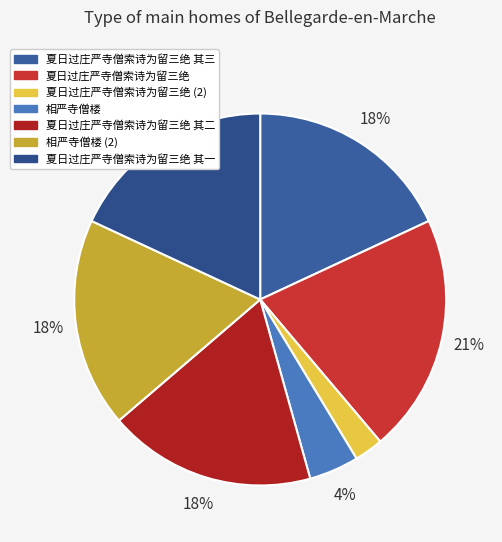

How many slices are in this pie chart?

7